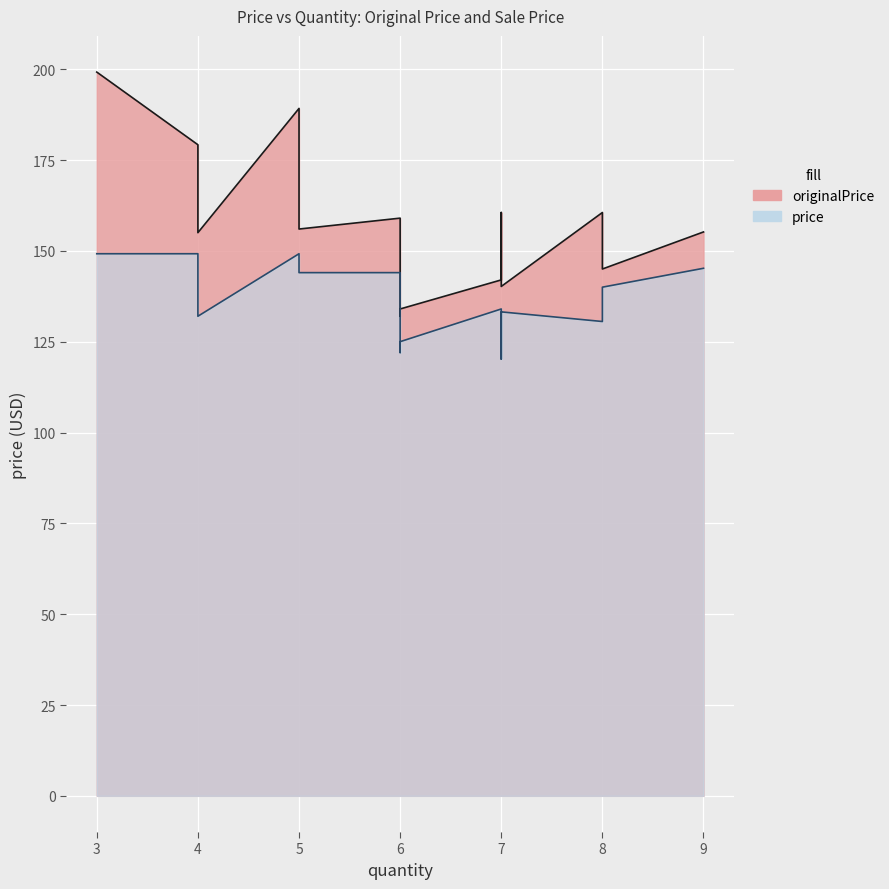

At which category is the sum across all series the highest?

3